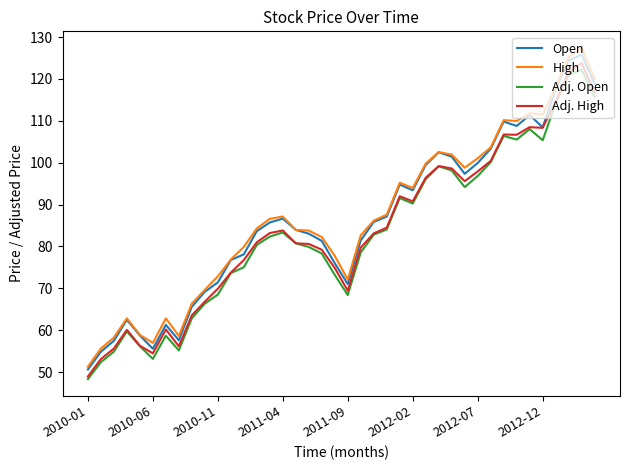

What is the maximum value shown in the chart?

127.4